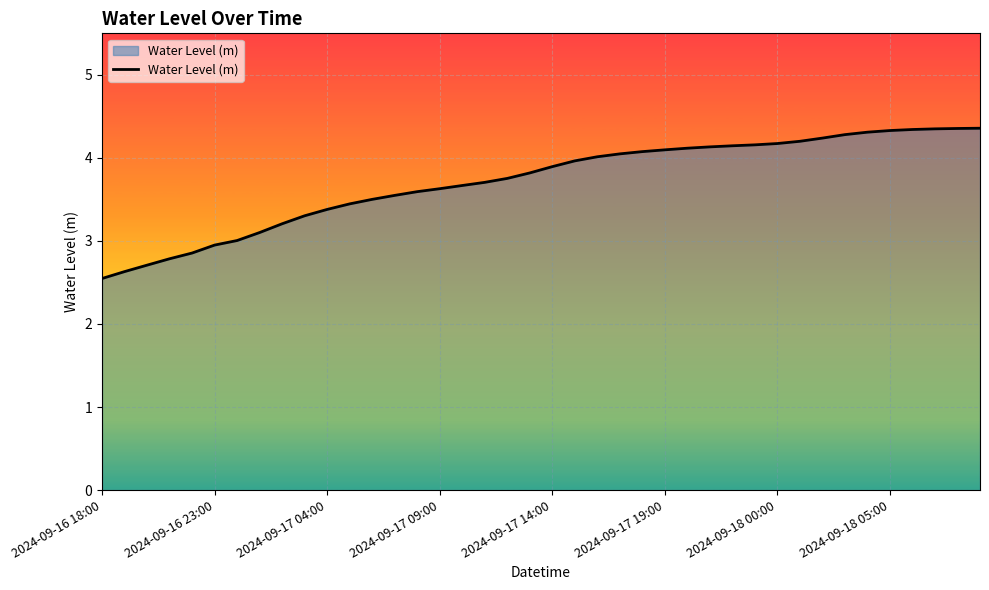

What is the greatest value displayed?

4.4